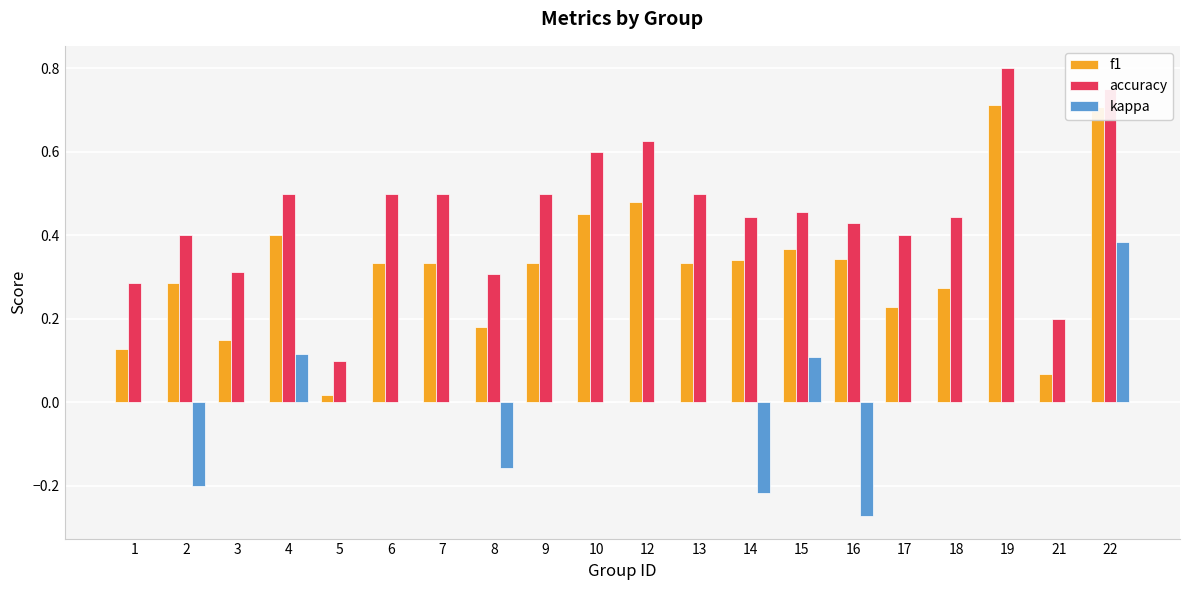

What is the sum of all f1 values?

6.5